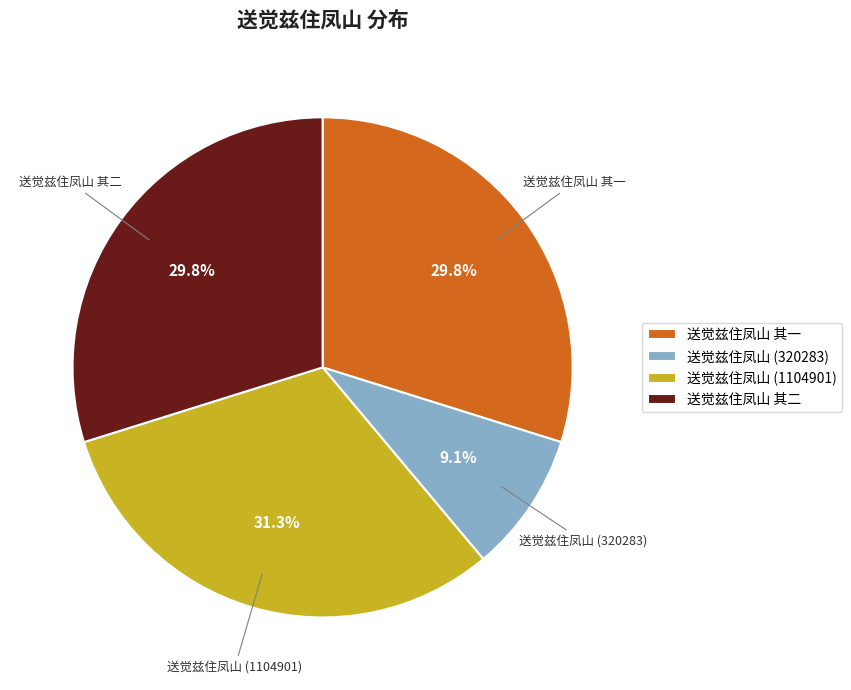

Between 送觉兹住凤山 (1104901) and 送觉兹住凤山 (320283), which is larger?

送觉兹住凤山 (1104901)